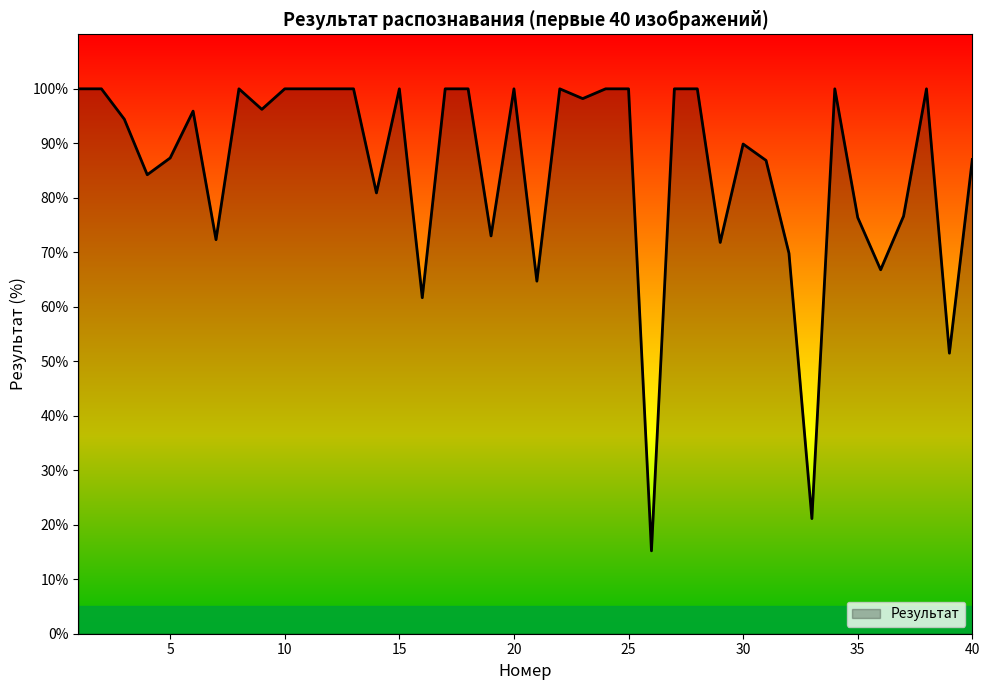

Does the chart display data point markers on the line(s)?

No